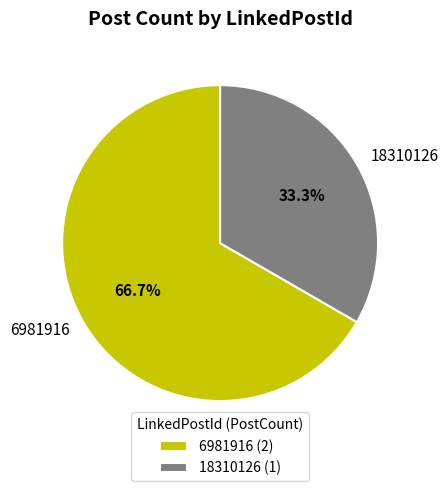

Count the number of slices in the pie.

2